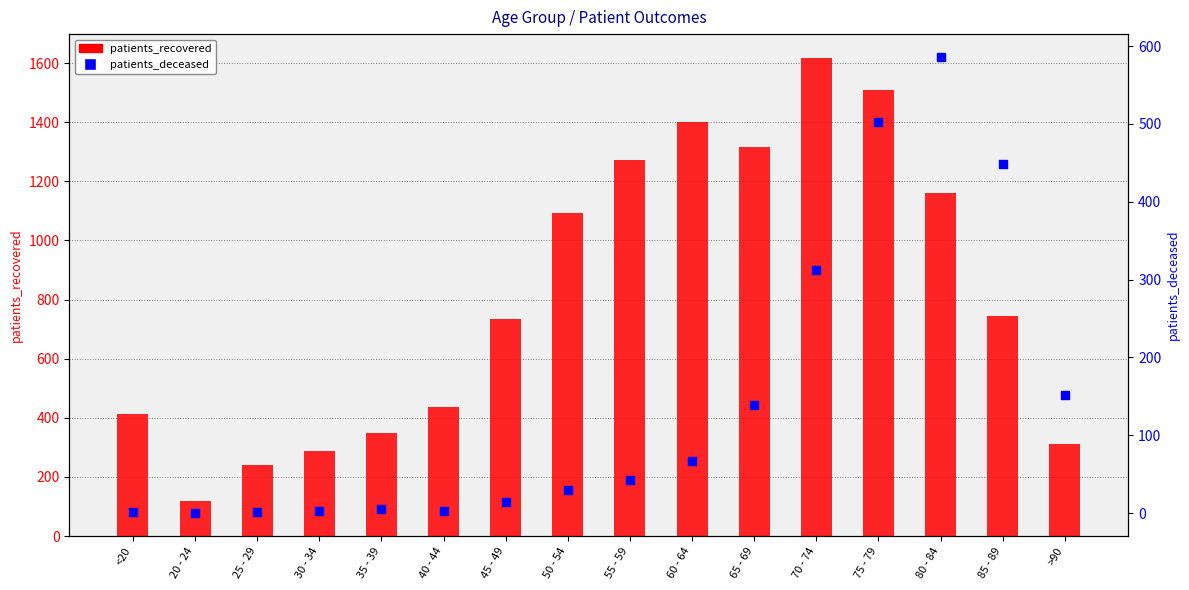

Which series has the widest spread of Y values?

patients_recovered